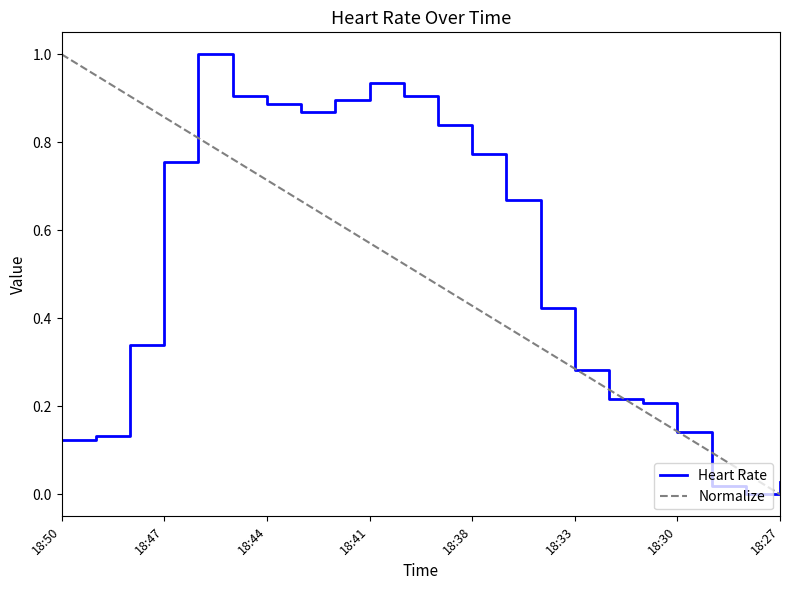

How many values in Heart Rate are above zero?

21